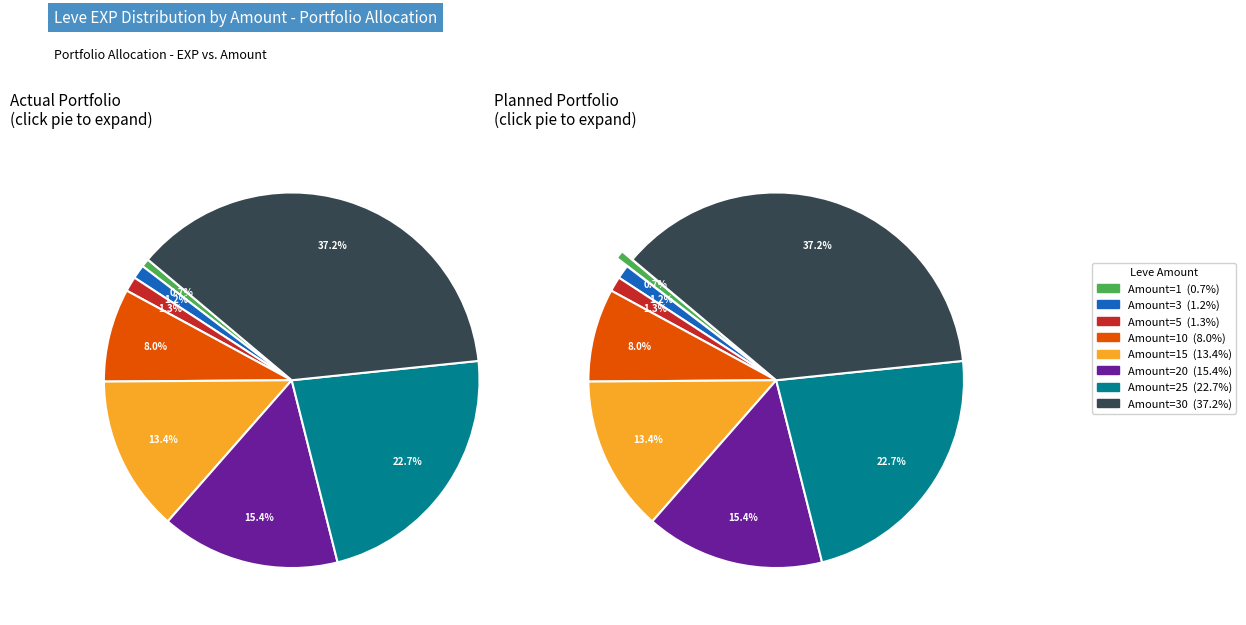

Rank the categories by value from lowest to highest.

1, 3, 5, 10, 15, 20, 25, 30